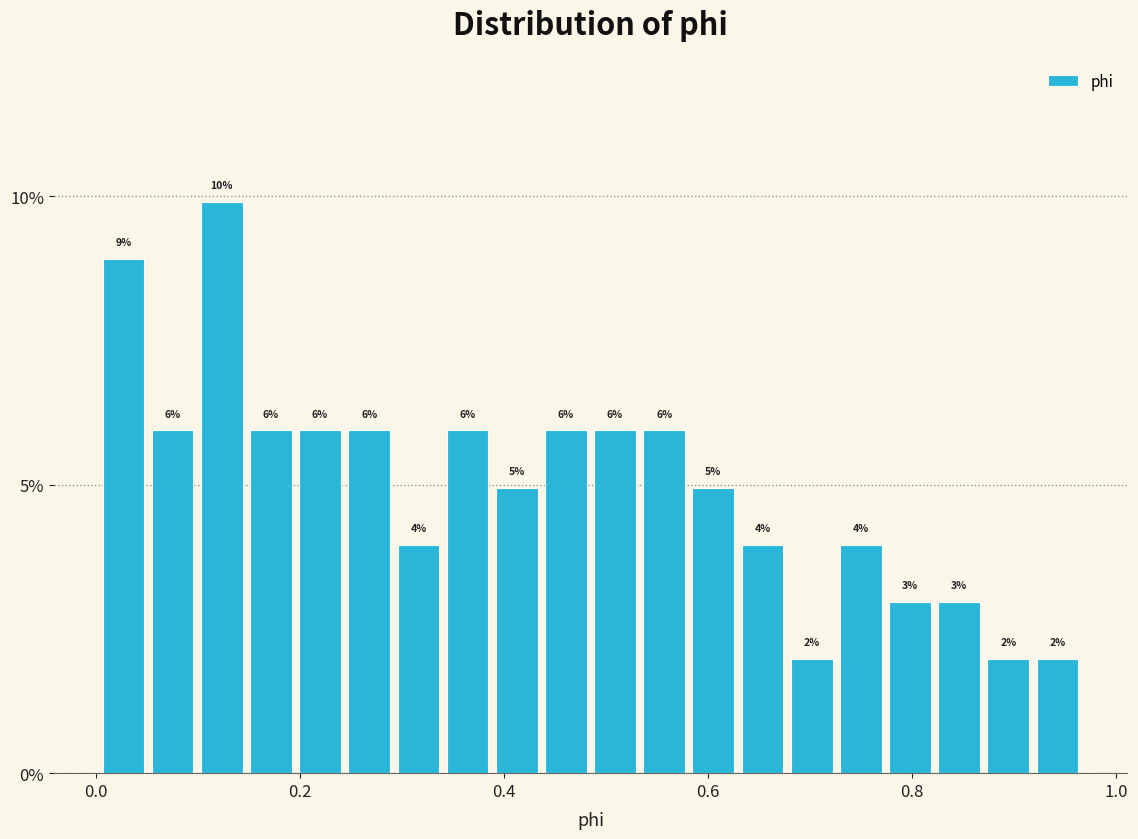

Read against the x-axis, roughly where is the centre of the tallest bar?

0.12